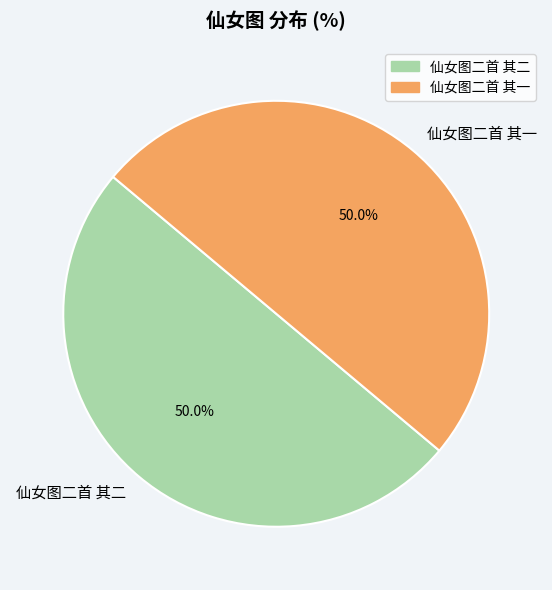

The 仙女图二首 其一 slice represents 50% of the pie. True or false?

True